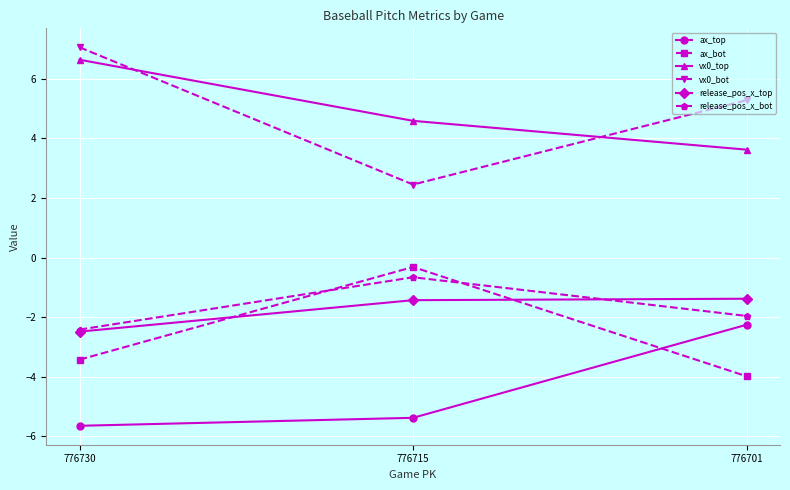

What is the total value across all series at 776701?

-0.7